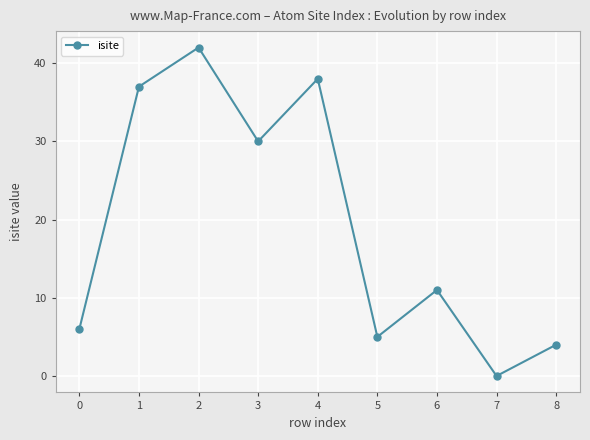

List the labels in order of value, smallest first.

7, 8, 5, 0, 6, 3, 1, 4, 2